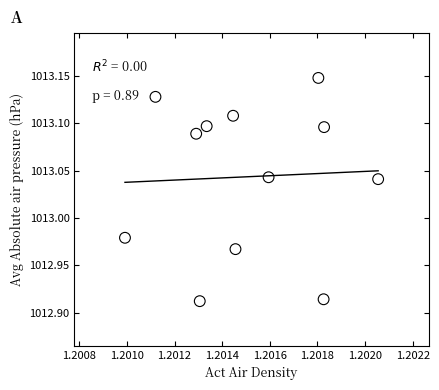

What is the average X value?

1.2